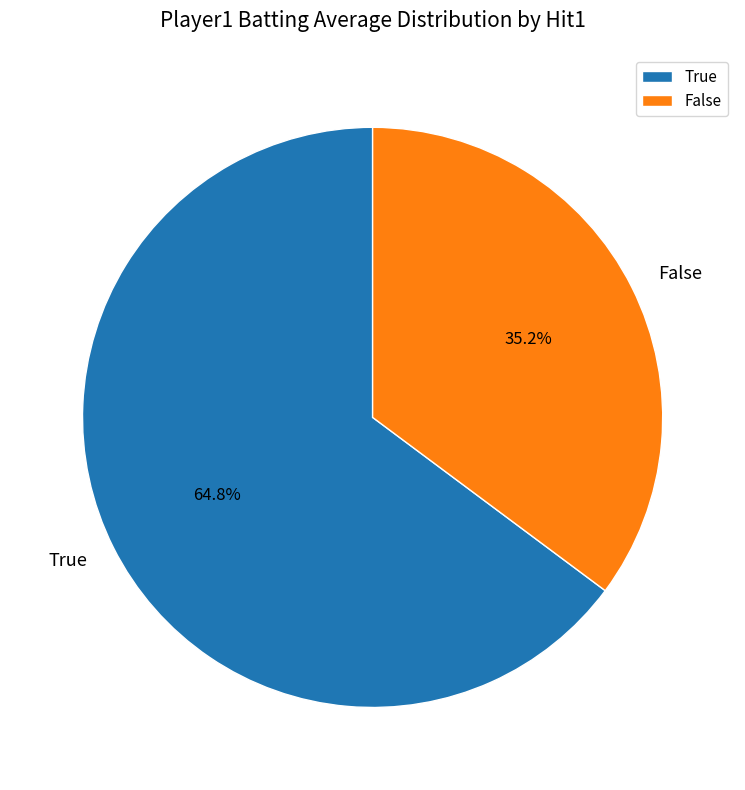

Which category has the biggest portion of the pie?

True